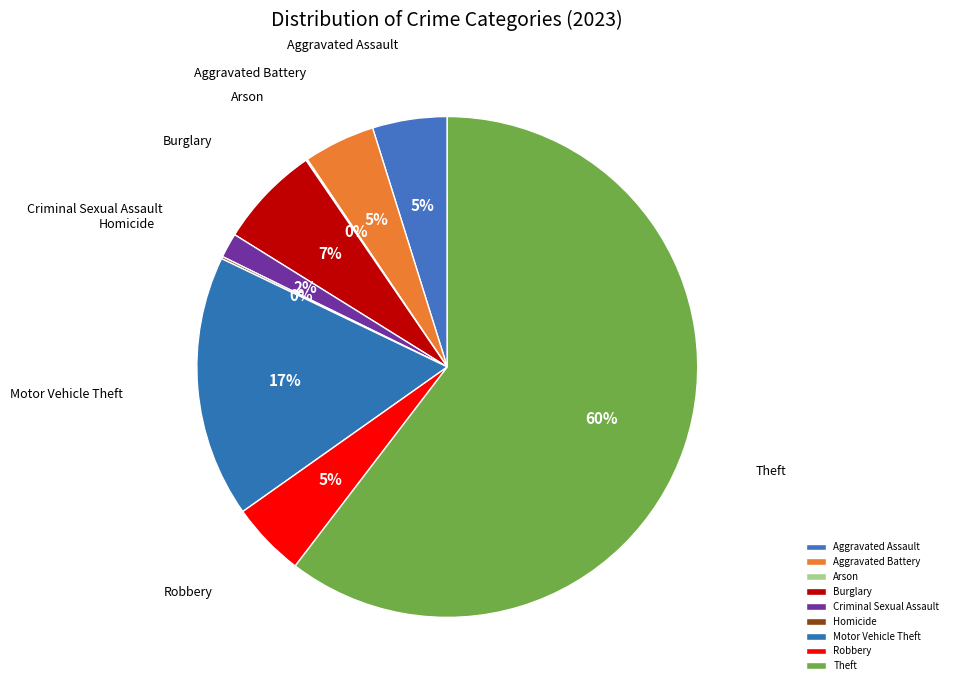

What is the majority slice?

Theft